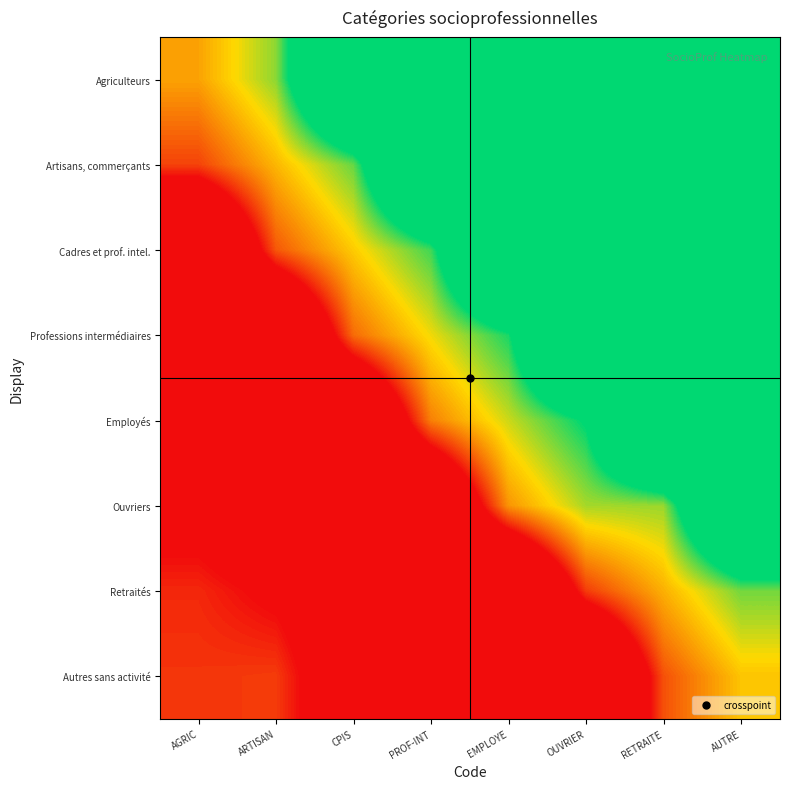

Reading left to right, extract all data points from this chart.

Agriculteurs: AGRIC=0.5	ARTISAN=0.5	CPIS=0.9	PROF-INT=1.0	EMPLOYE=1.0	OUVRIER=1.0	RETRAITE=1.0	AUTRE=1.0
Artisans, commerçants: AGRIC=0.4	ARTISAN=0.5	CPIS=0.6	PROF-INT=0.9	EMPLOYE=1.0	OUVRIER=1.0	RETRAITE=1.0	AUTRE=1.0
Cadres et prof. intel.: AGRIC=0.1	ARTISAN=0.4	CPIS=0.5	PROF-INT=0.6	EMPLOYE=0.9	OUVRIER=1.0	RETRAITE=1.0	AUTRE=1.0
Professions intermédiaires: AGRIC=0.2	ARTISAN=0.1	CPIS=0.4	PROF-INT=0.5	EMPLOYE=0.6	OUVRIER=0.9	RETRAITE=1.0	AUTRE=1.0
Employés: AGRIC=0.2	ARTISAN=0.2	CPIS=0.1	PROF-INT=0.4	EMPLOYE=0.5	OUVRIER=0.6	RETRAITE=0.9	AUTRE=1.0
Ouvriers: AGRIC=0.3	ARTISAN=0.3	CPIS=0.2	PROF-INT=0.1	EMPLOYE=0.5	OUVRIER=0.5	RETRAITE=0.5	AUTRE=0.9
Retraités: AGRIC=0.4	ARTISAN=0.3	CPIS=0.3	PROF-INT=0.2	EMPLOYE=0.1	OUVRIER=0.4	RETRAITE=0.5	AUTRE=0.6
Autres sans activité: AGRIC=0.4	ARTISAN=0.4	CPIS=0.3	PROF-INT=0.2	EMPLOYE=0.2	OUVRIER=0.1	RETRAITE=0.4	AUTRE=0.5